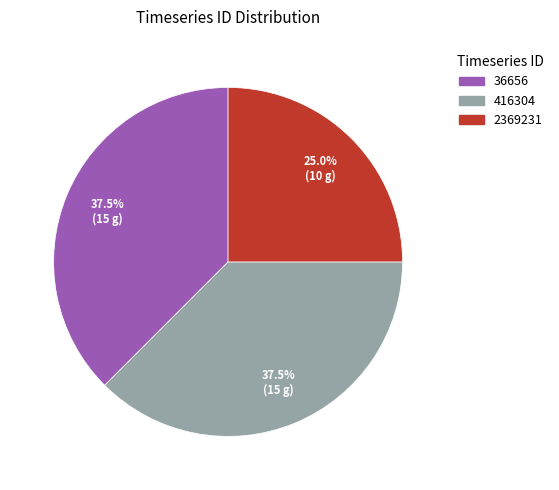

Approximately how many times larger is the value at 36656 compared to 416304?

1.0